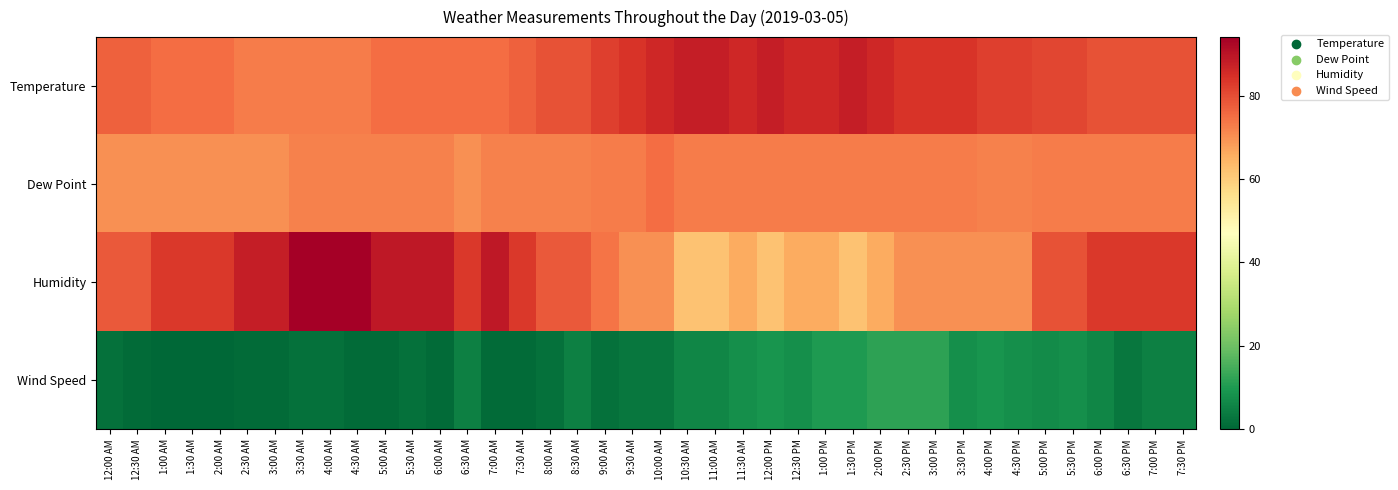

Which series has the largest range (max minus min)?

Humidity